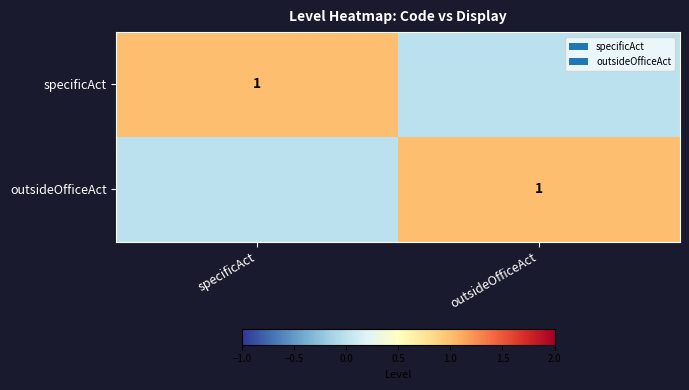

The specificAct series shows 1 at specificAct. True or false?

True